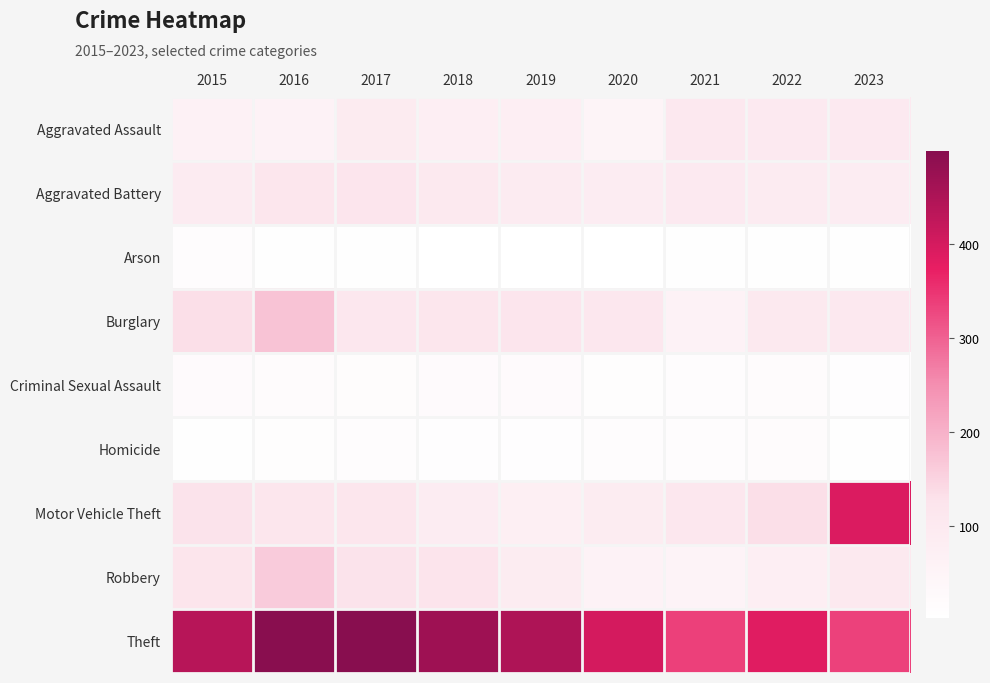

Rank the series at 2019 from highest to lowest value.

Theft, Burglary, Aggravated Battery, Robbery, Aggravated Assault, Motor Vehicle Theft, Criminal Sexual Assault, Homicide, Arson